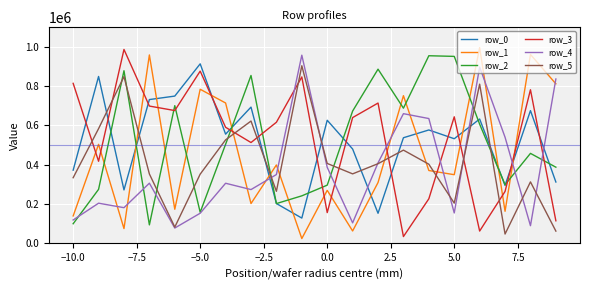

Which series ends up on top after the final intersection of row_4 and row_3?

row_4